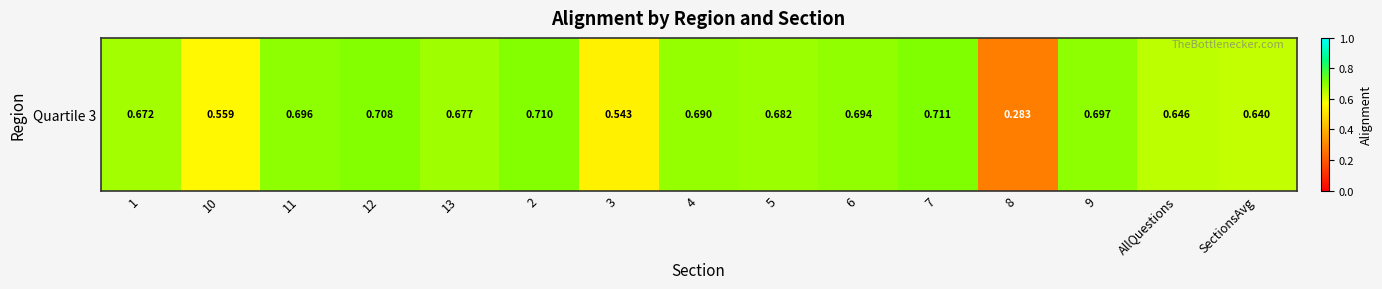

What is the maximum value shown in the chart?

0.7